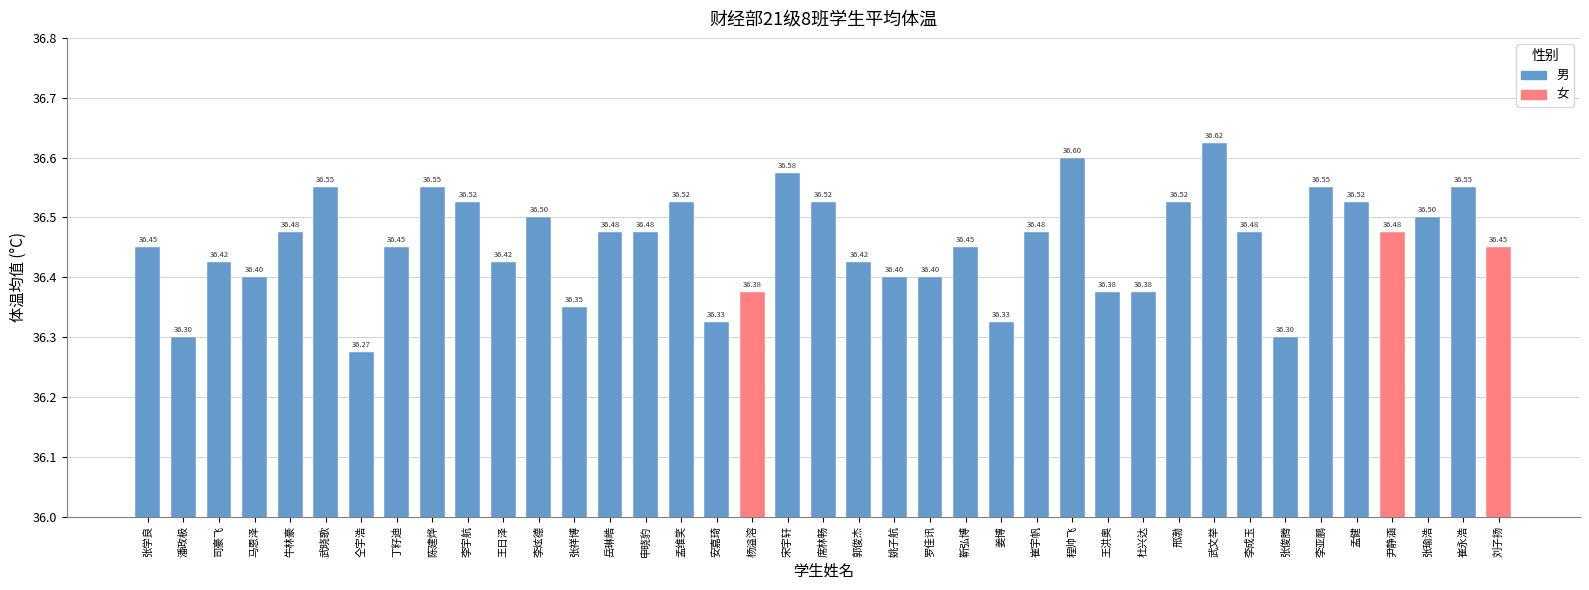

What is the sum of all values?

1421.6